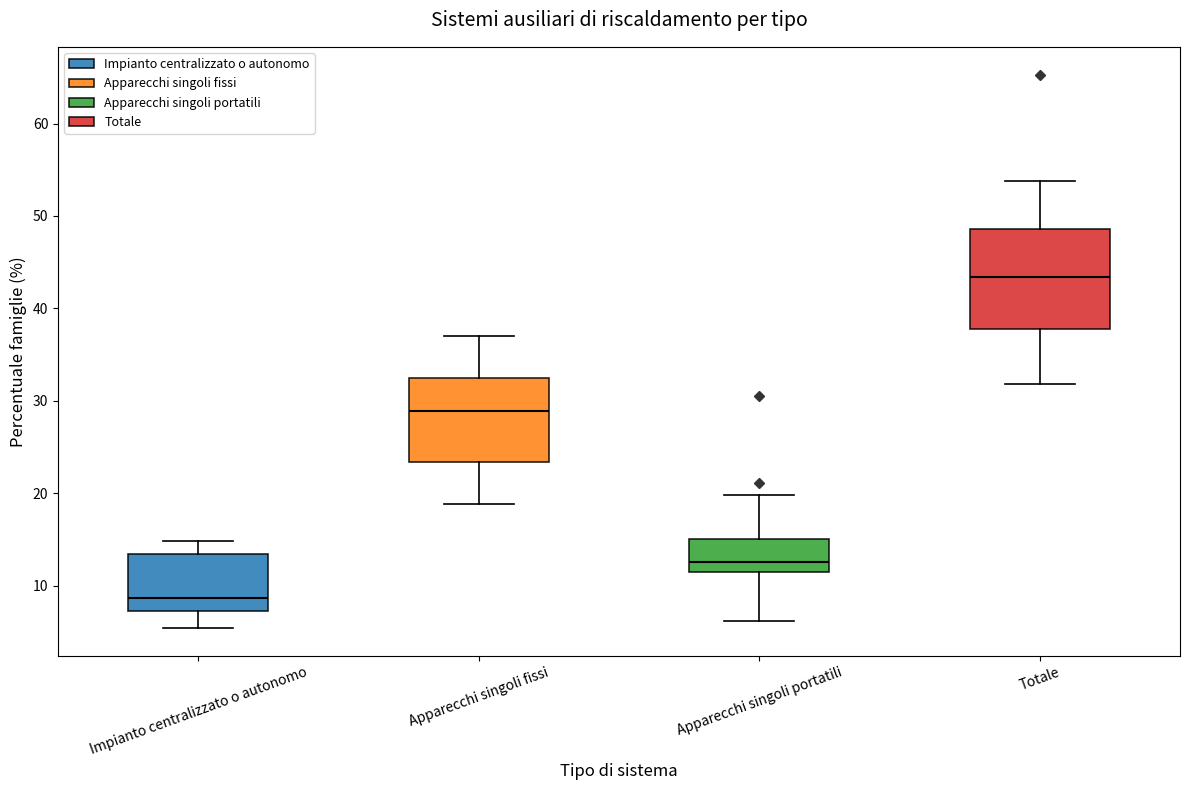

Reading left to right, read every box against the y-axis: the position of its median line, the range the box covers, and the ends of its whiskers. The values are not printed on the chart, so give them approximately, as read against the axis.

Impianto centralizzato o autonomo: median 9, box 7 to 13, whiskers 5 to 15
Apparecchi singoli fissi: median 29, box 23 to 32, whiskers 19 to 37
Apparecchi singoli portatili: median 13, box 11 to 15, whiskers 6 to 20
Totale: median 43, box 38 to 49, whiskers 32 to 54